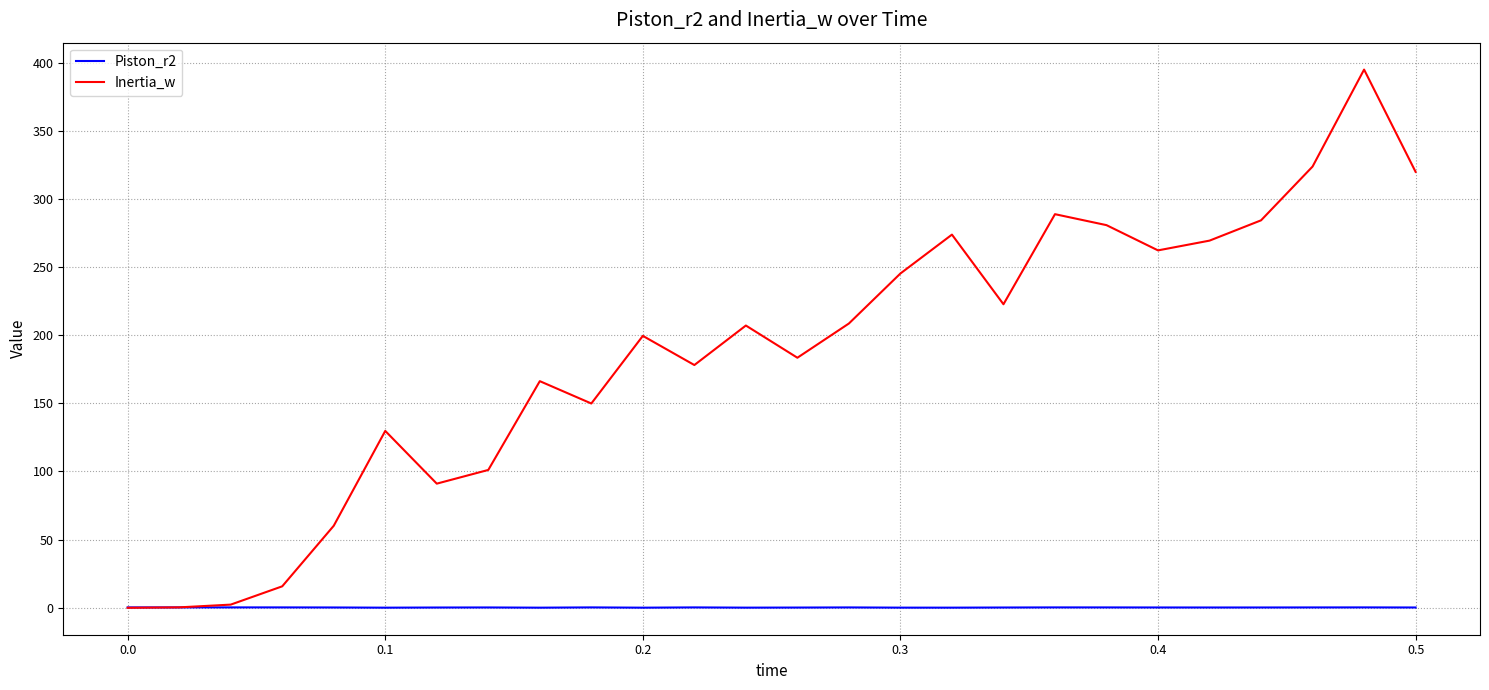

Which series has the largest range (max minus min)?

Inertia_w